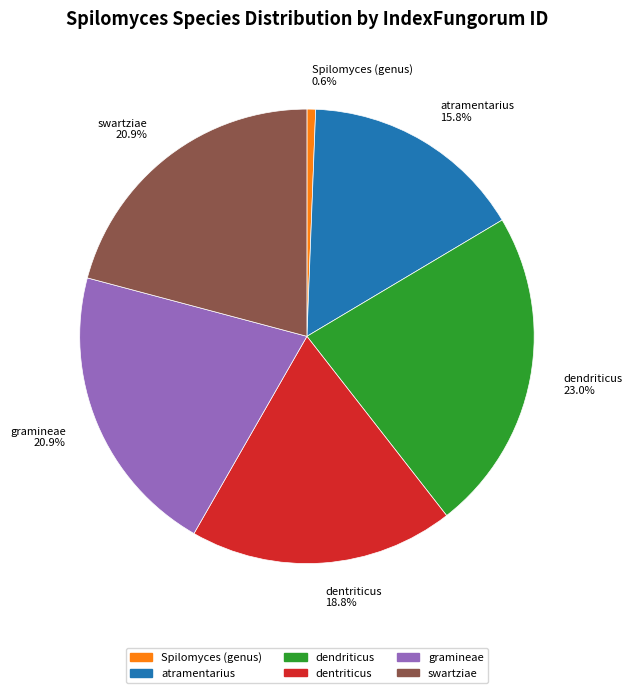

Which category has the biggest portion of the pie?

dendriticus